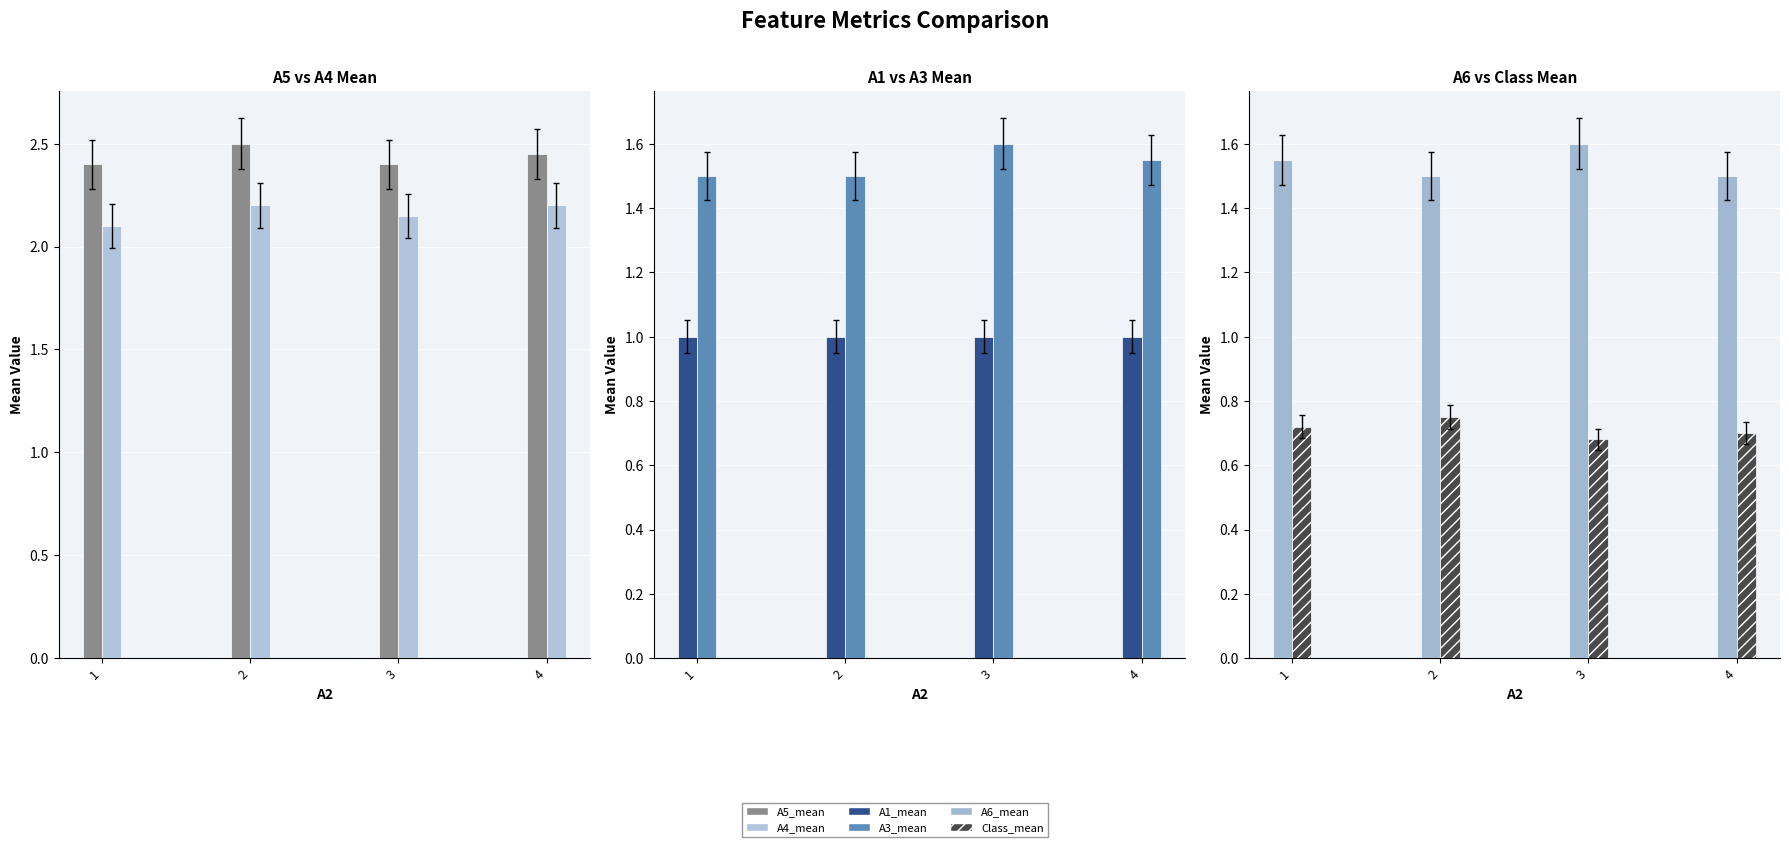

Between 4 and 3, which is larger?

4